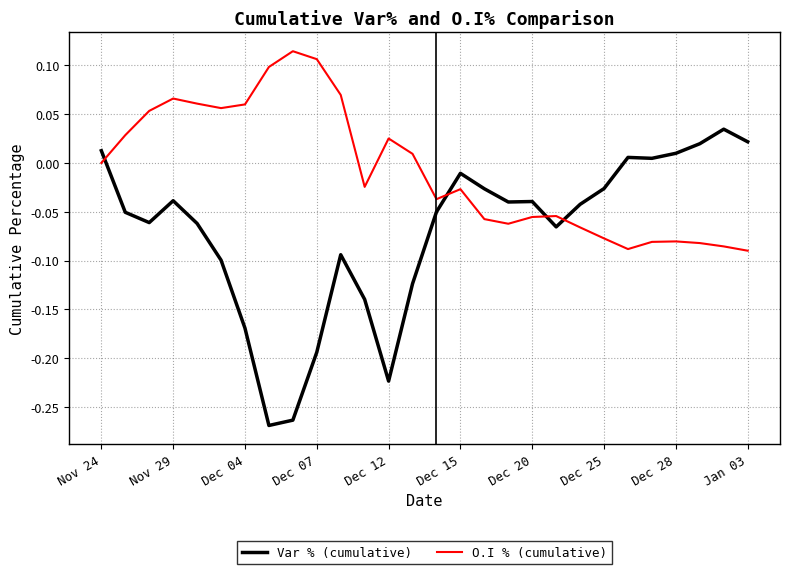

Which series has the largest range (max minus min)?

Var % (cumulative)